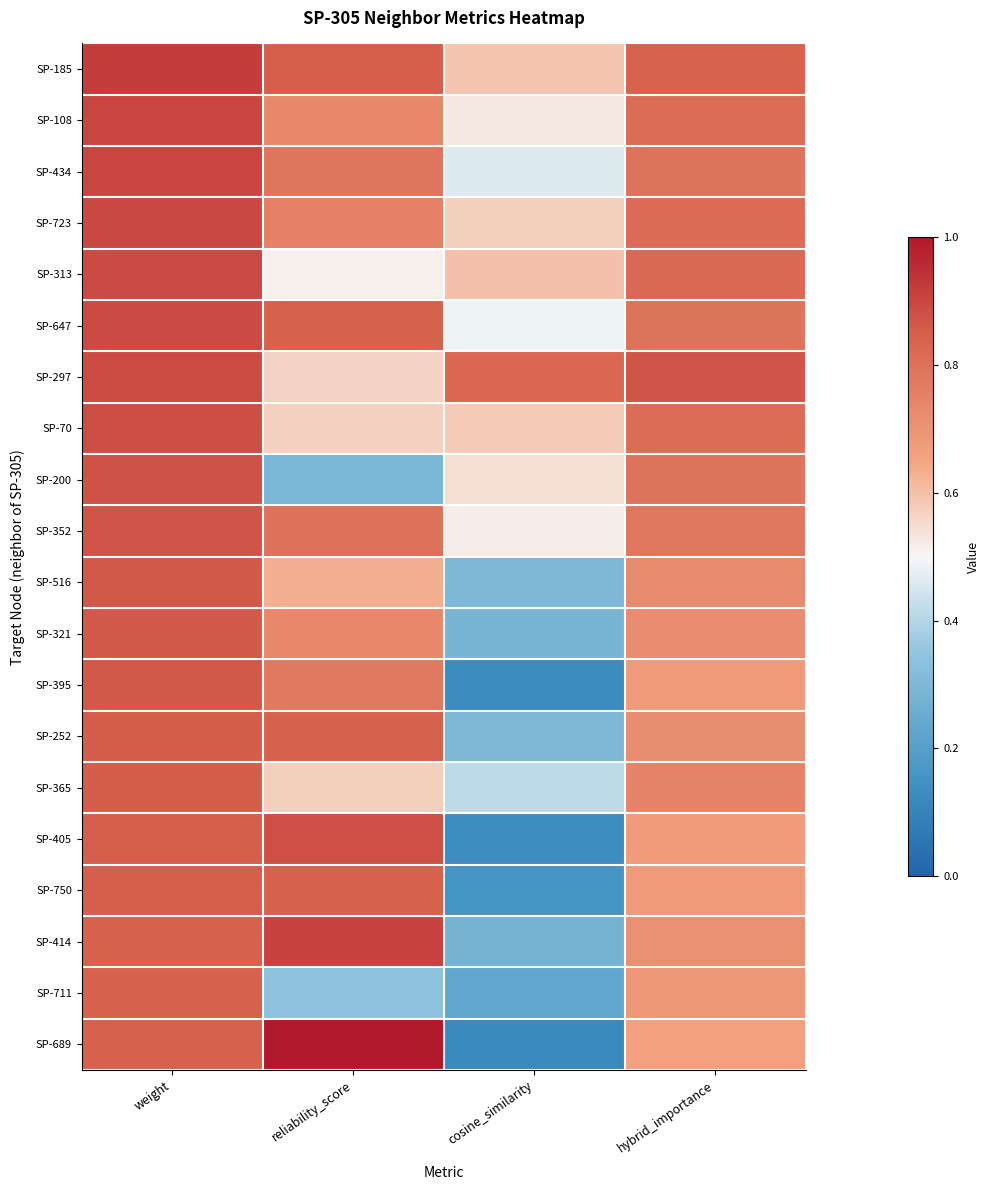

At how many categories does at least one series exceed 0?

4